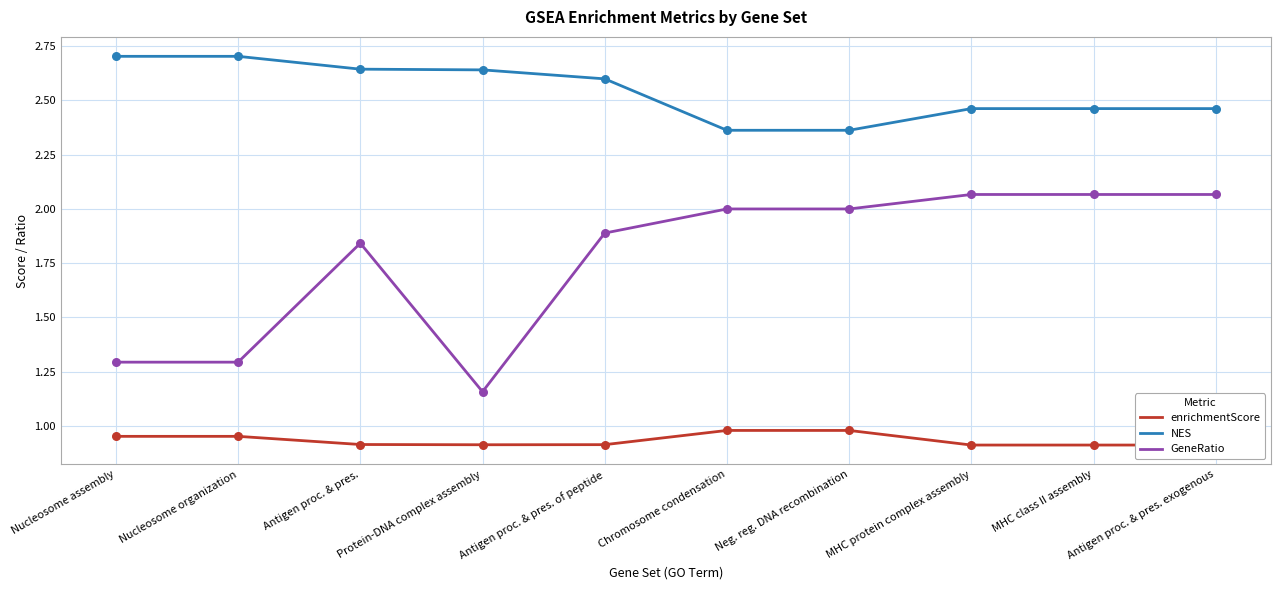

What are all the series names shown in the legend?

enrichmentScore, NES, GeneRatio